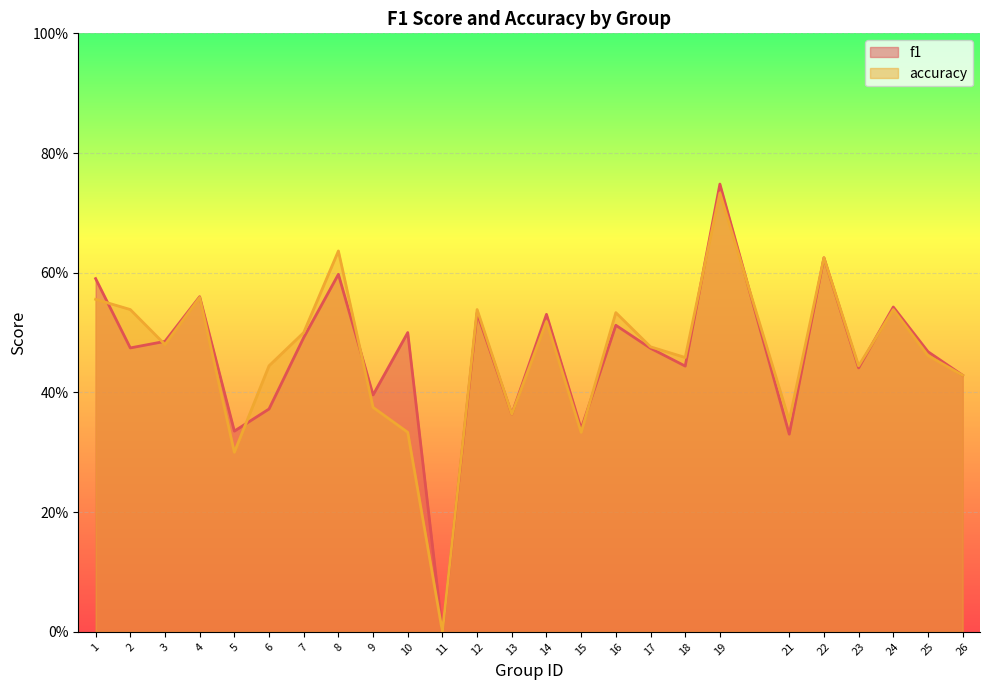

The accuracy series shows 0.5 at 18. True or false?

True